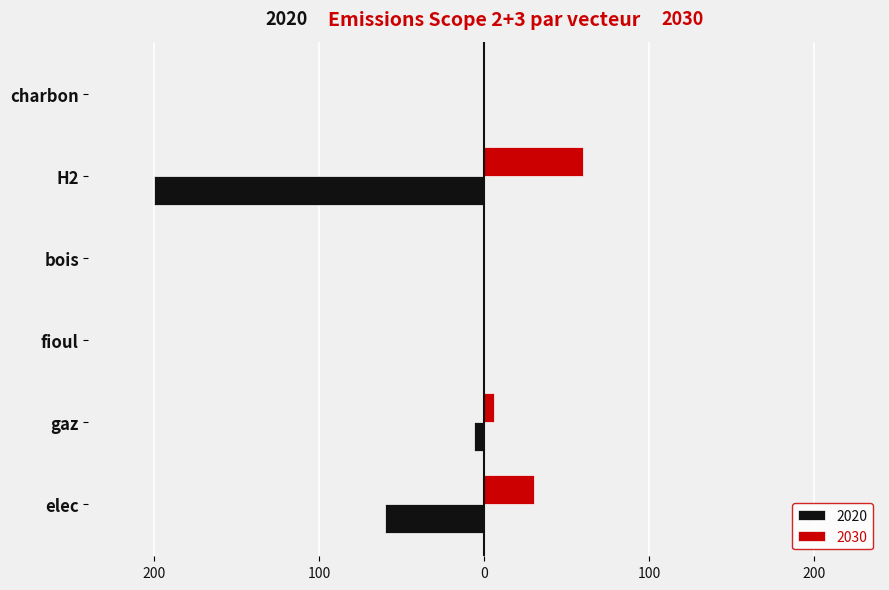

What are all the series names shown in the legend?

2020, 2030